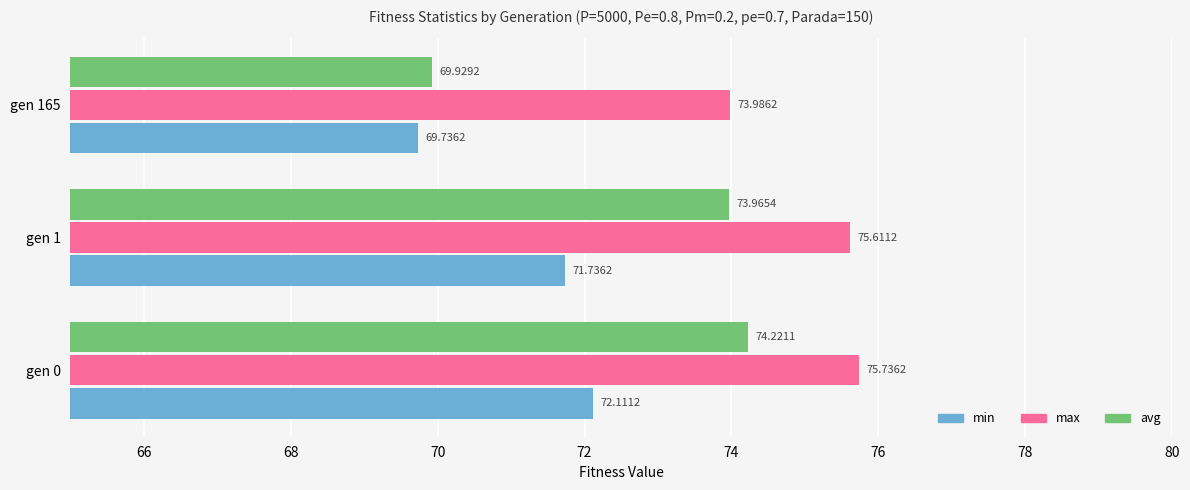

Rank the series by their average value, from lowest to highest.

min, avg, max